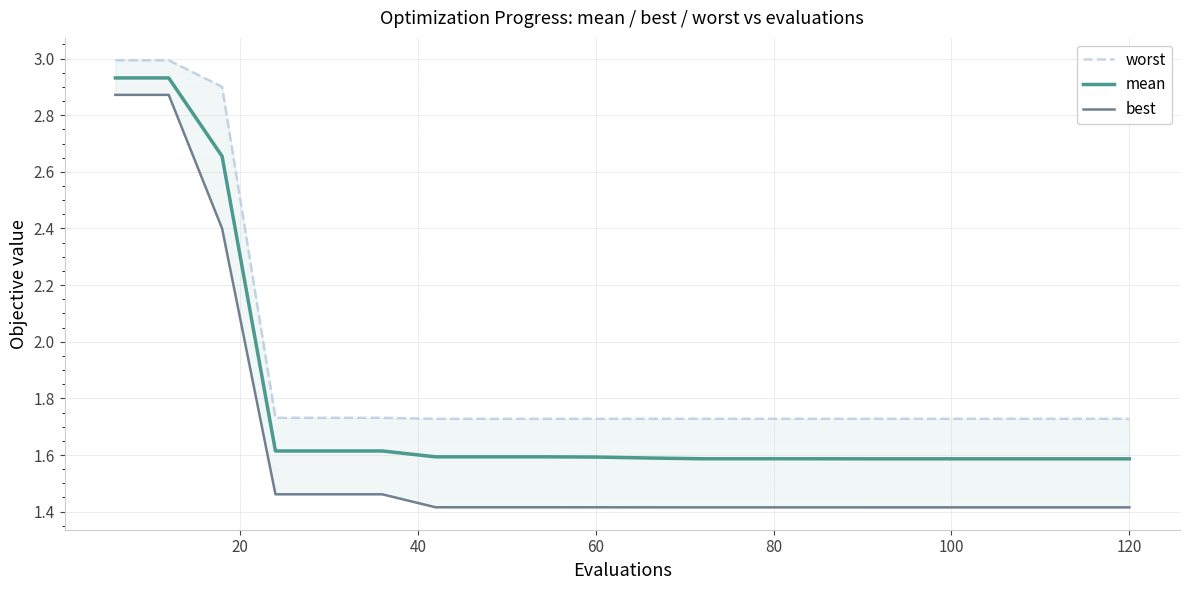

The value of mean at 120 is 2.1. True or false?

False